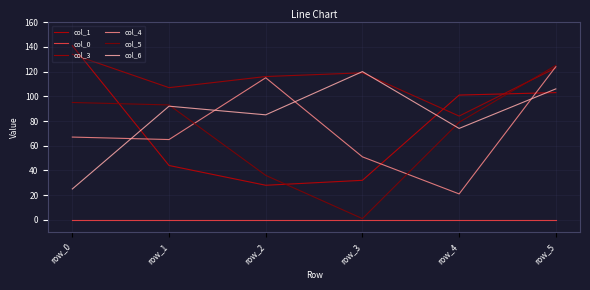

What is the value of the col_5 point at the 1st from the left?

95